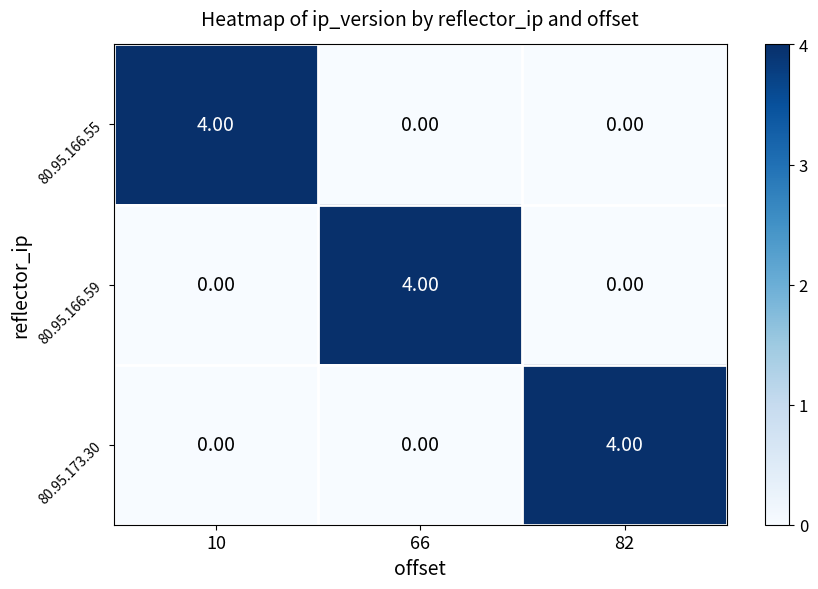

What is the sum of all 80.95.173.30 values?

4